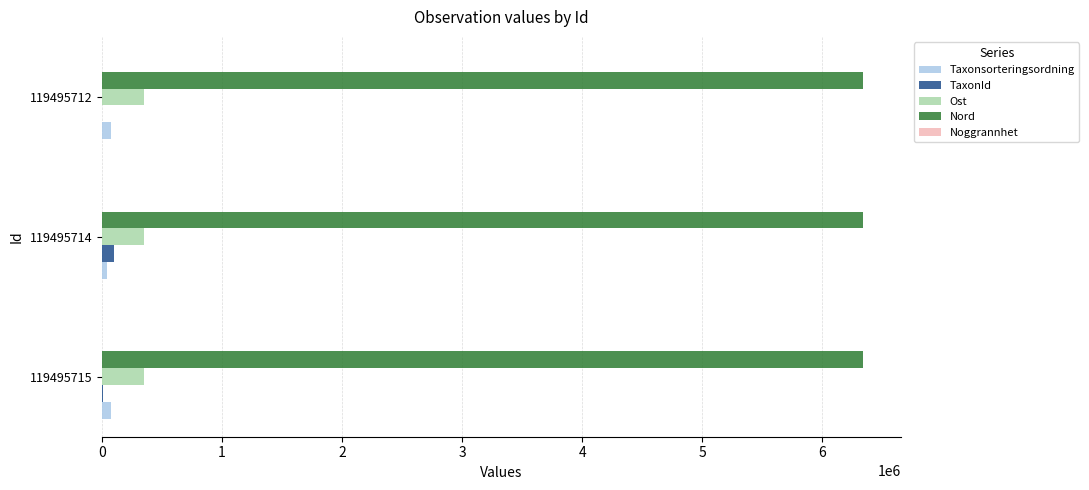

The value of Nord at 119495715 is 6337162. True or false?

True